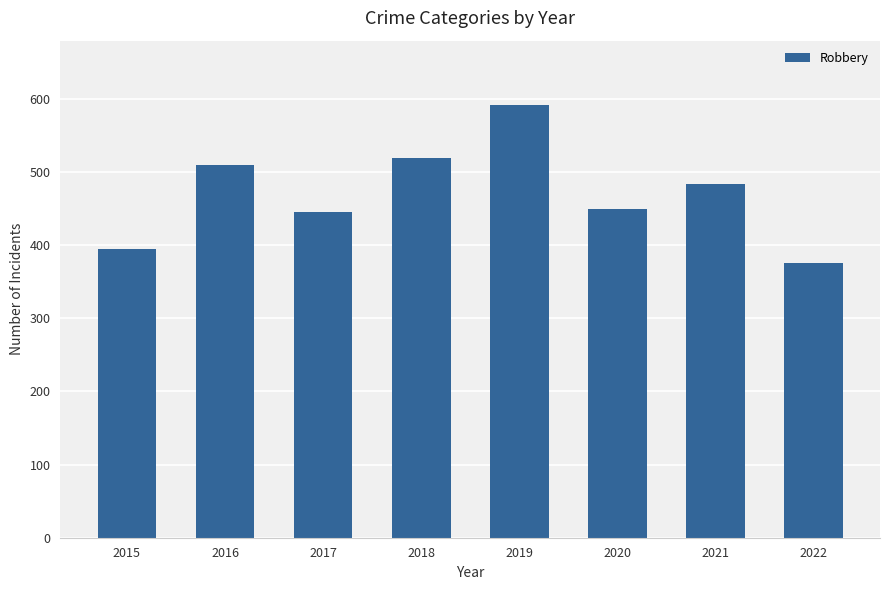

The chart shows a value of 221 at 2019. True or false?

False